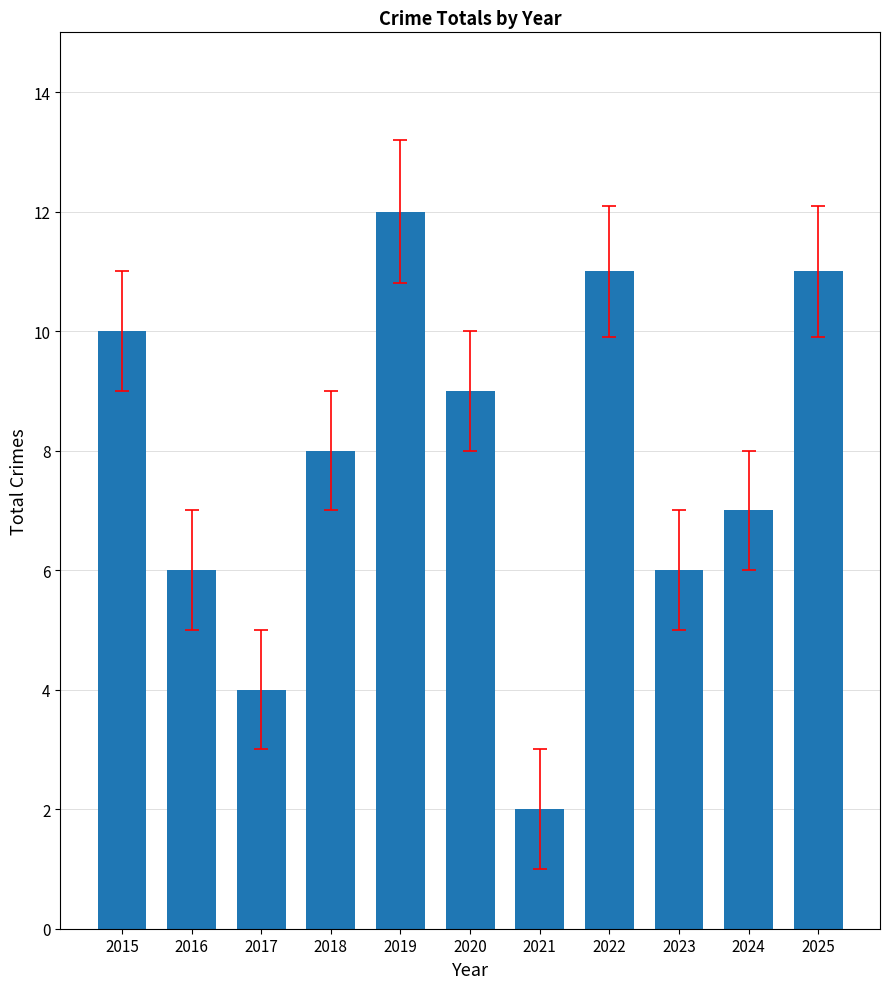

What is the maximum value shown in the chart?

12